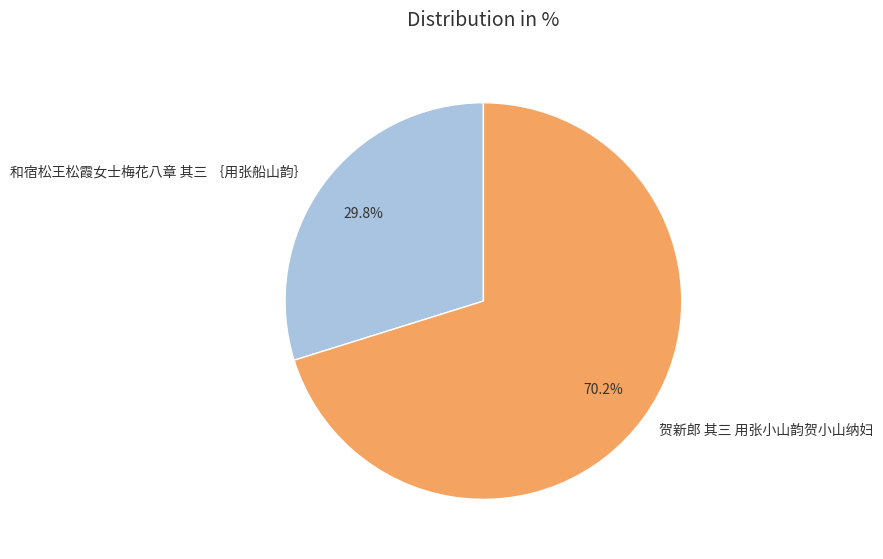

Between 和宿松王松霞女士梅花八章 其三 ｛用张船山韵｝ and 贺新郎 其三 用张小山韵贺小山纳妇, which is larger?

贺新郎 其三 用张小山韵贺小山纳妇